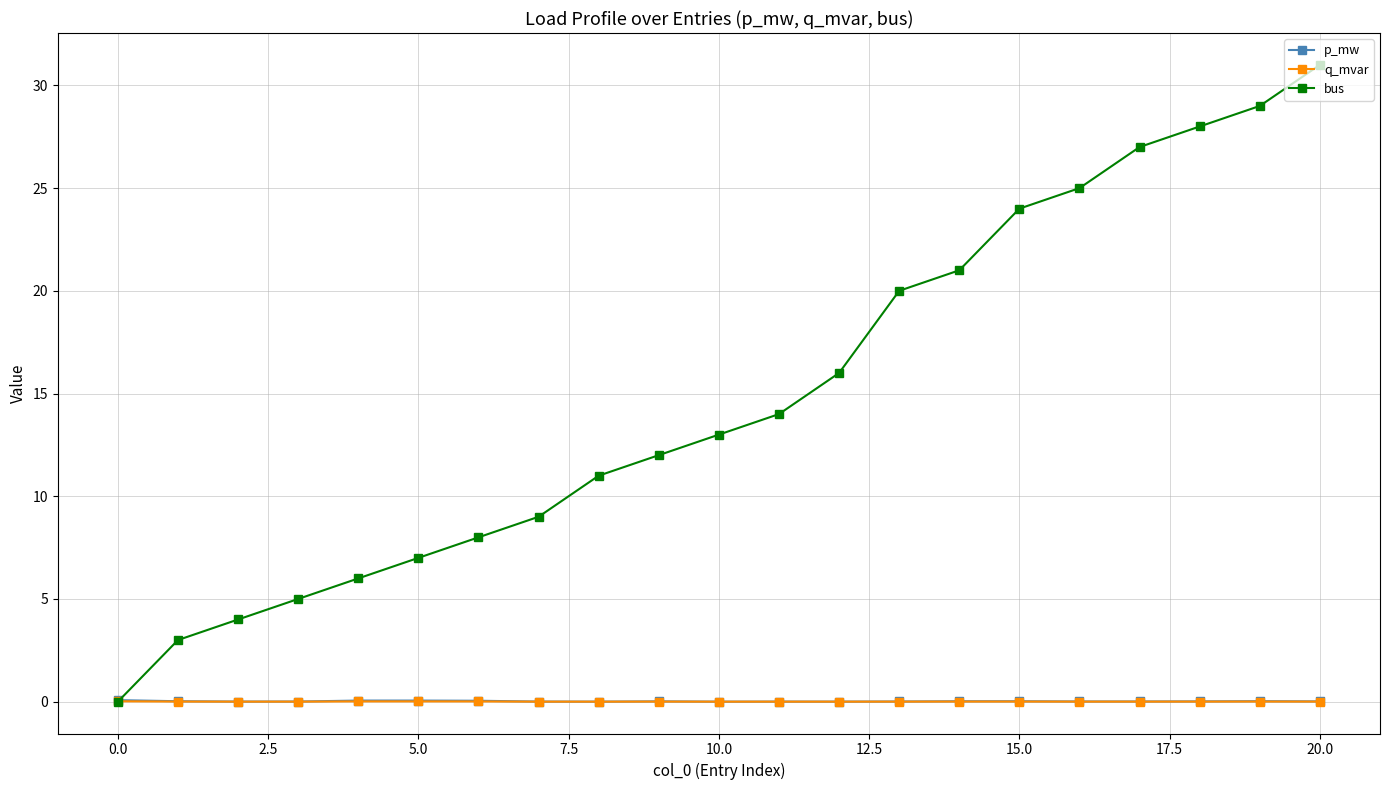

What is the value of the p_mw point at the 5th from the left?

0.1